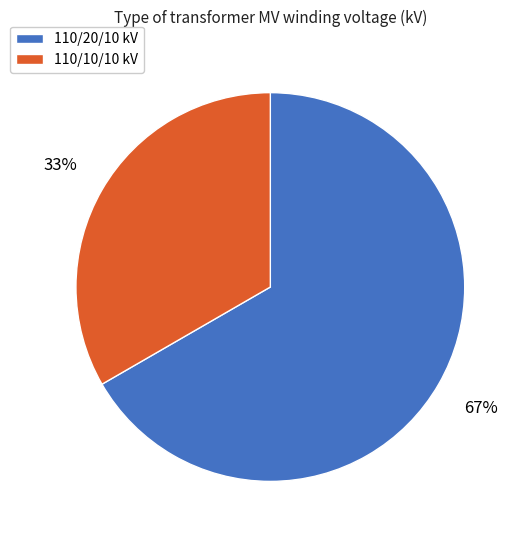

Count the number of slices in the pie.

2